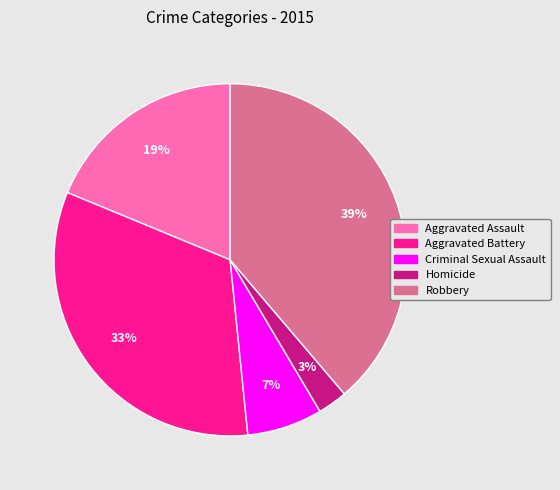

Do Aggravated Assault and Criminal Sexual Assault together represent more than half of the pie?

No